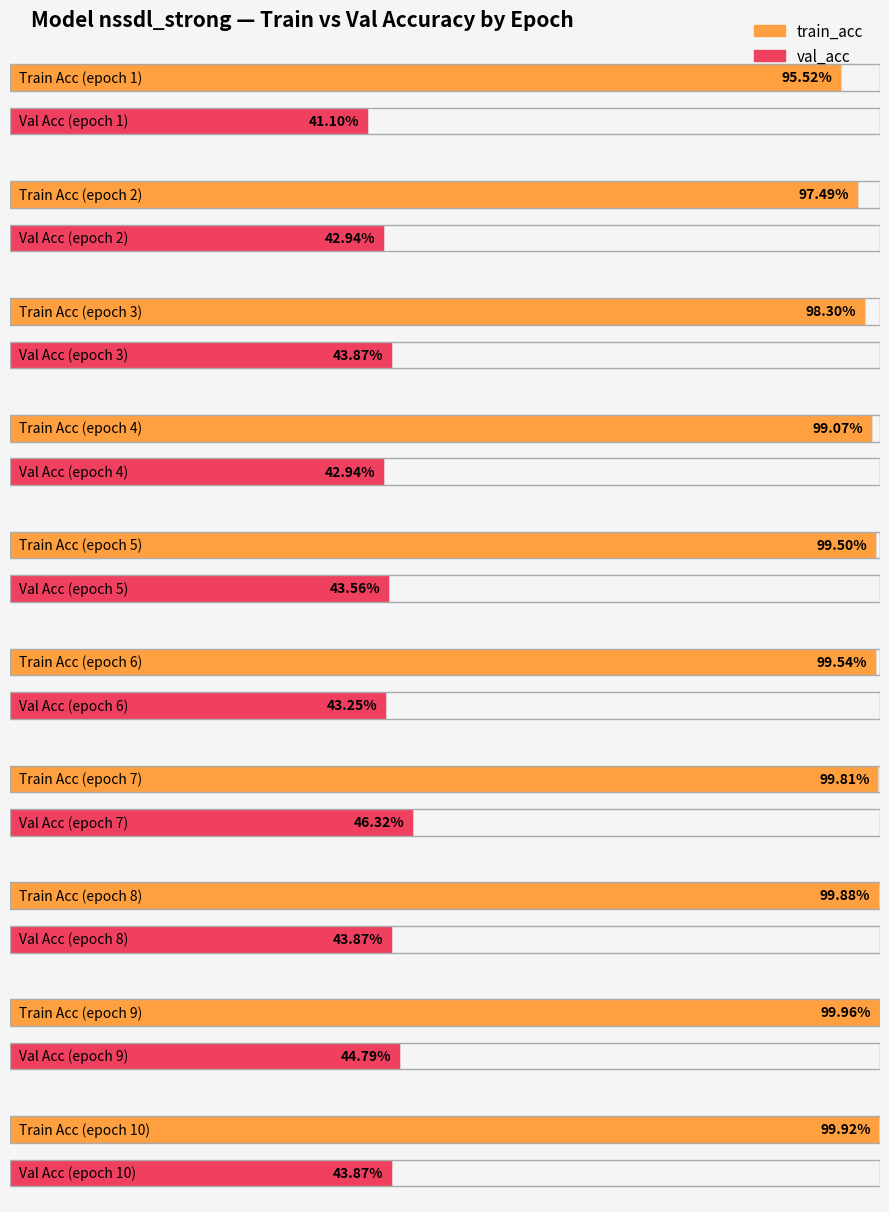

Count the number of categories in the chart.

10